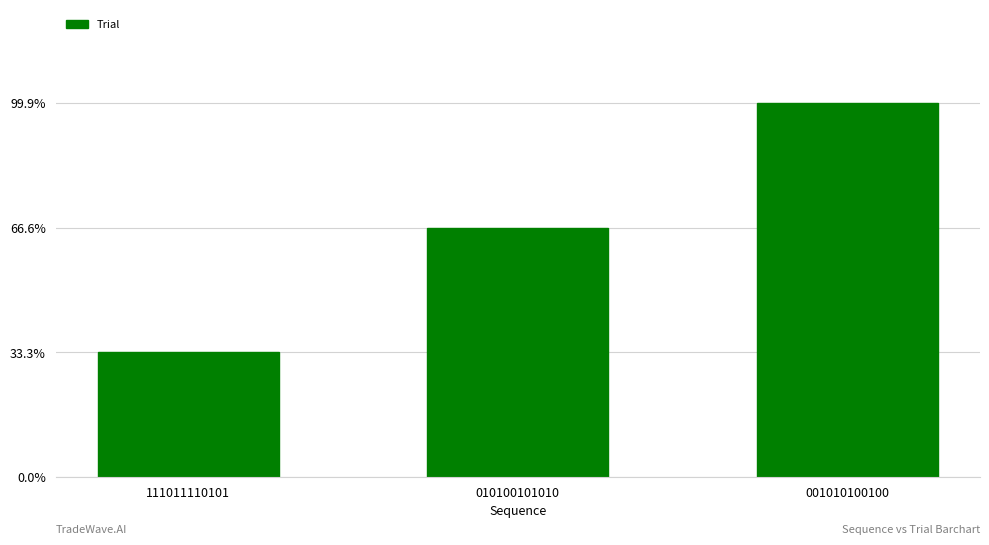

List the labels in order of value, smallest first.

111011110101, 010100101010, 001010100100